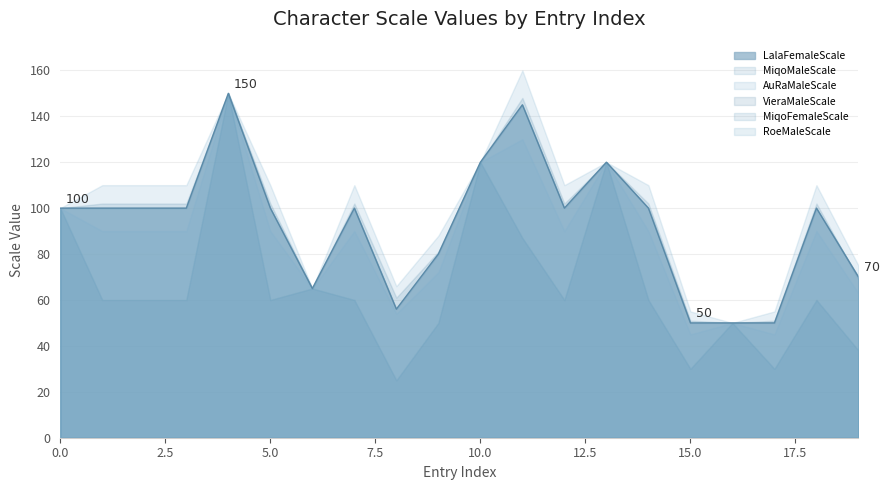

Which series has the largest total across all categories?

AuRaMaleScale